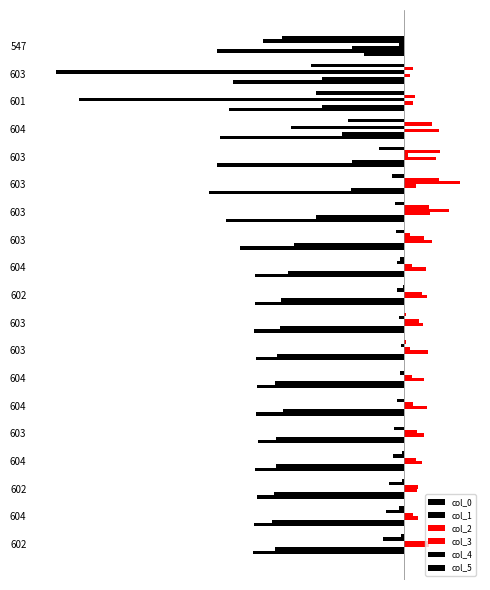

What is the greatest value displayed?

4535